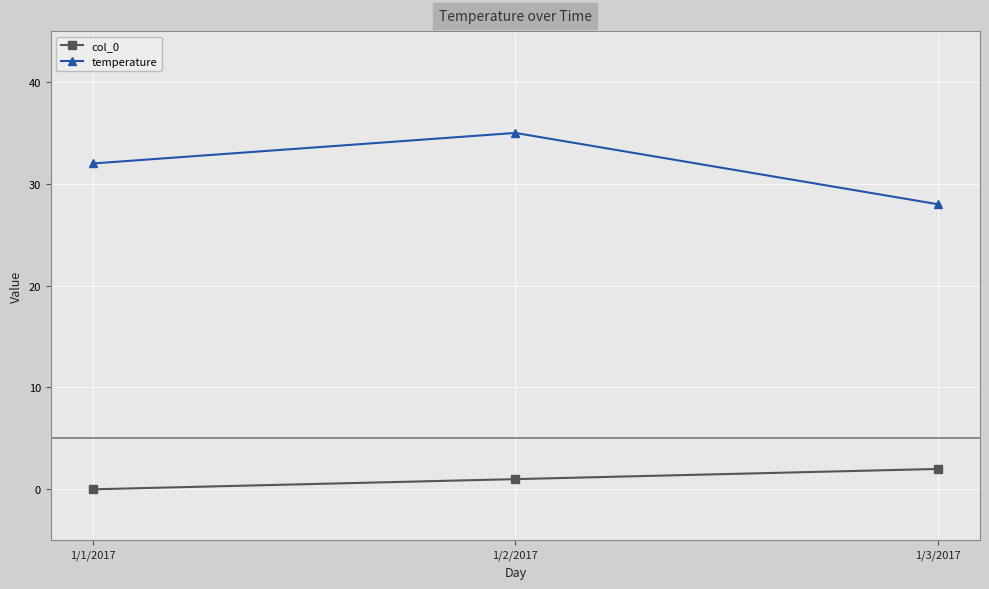

At how many categories does at least one series exceed 20?

3